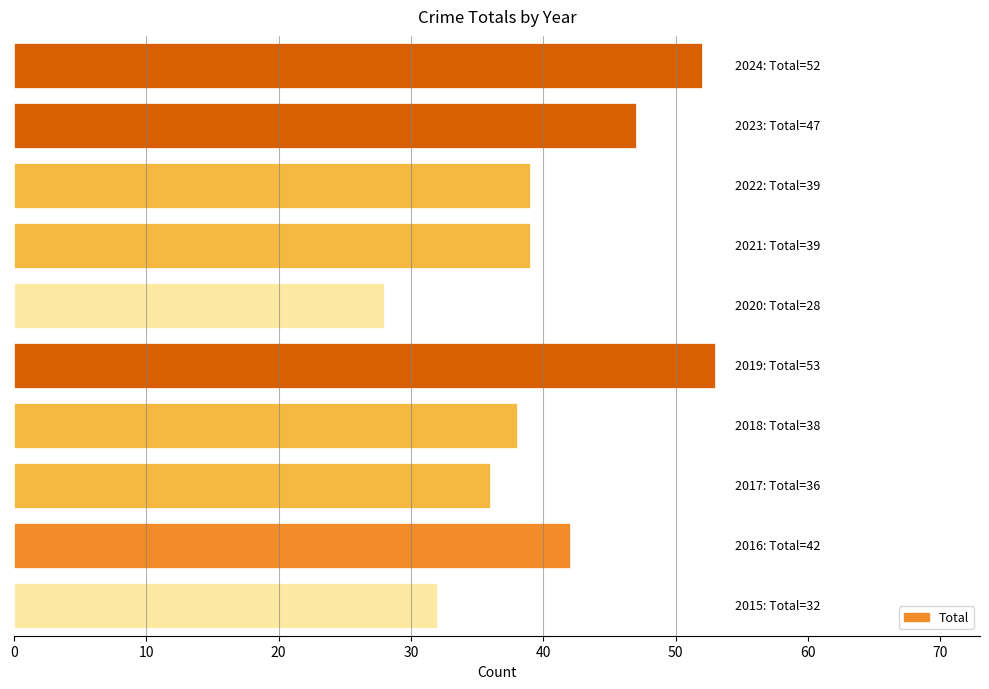

What is the sum of all values?

406